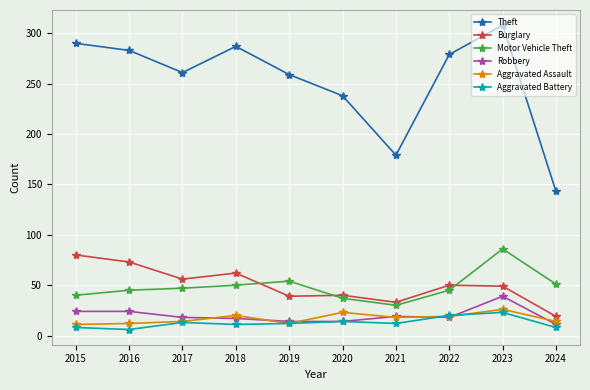

True or false: Robbery has more than 0 interior local peaks.

True